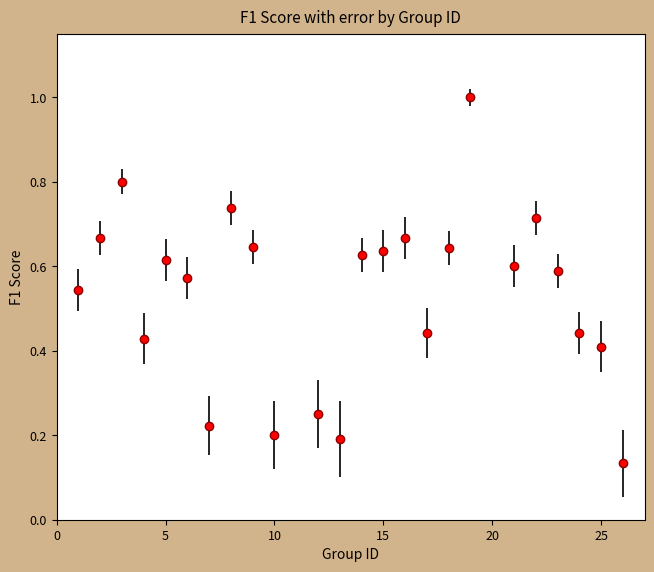

What is the maximum value shown in the chart?

1.0